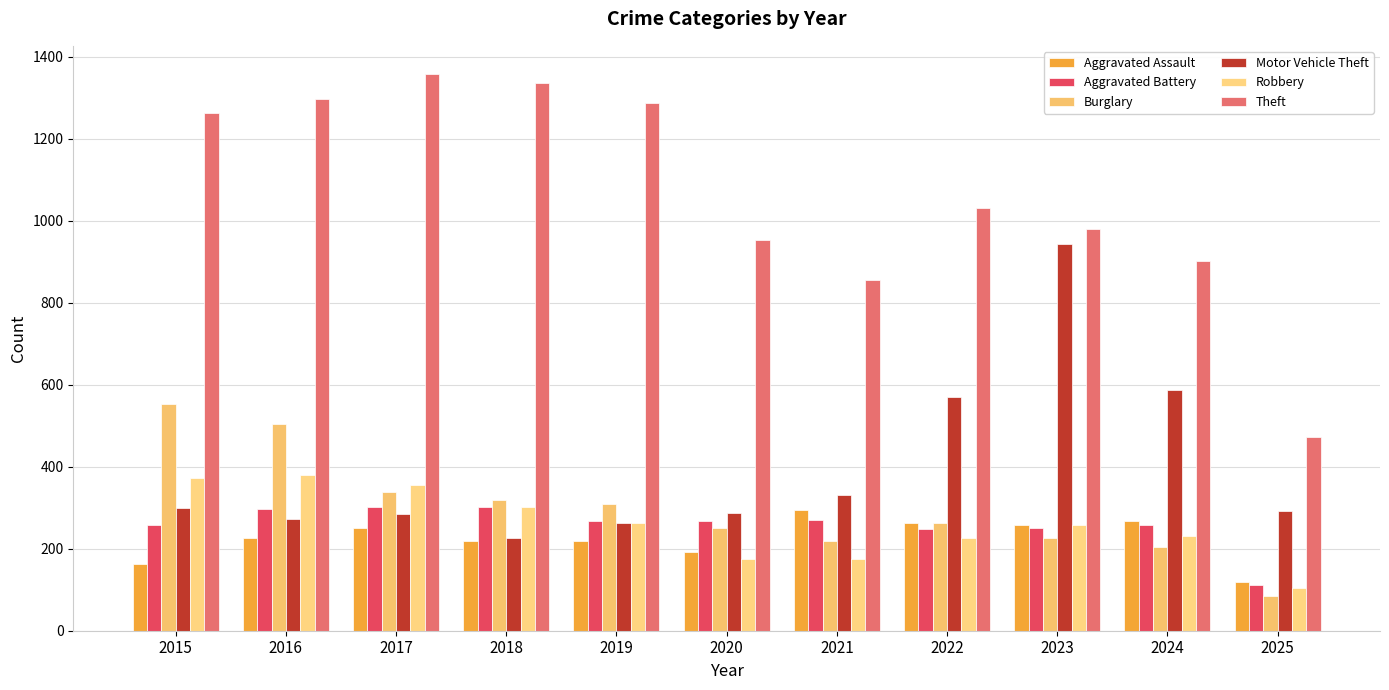

Rank the series by their maximum value, from highest to lowest.

Theft, Motor Vehicle Theft, Burglary, Robbery, Aggravated Battery, Aggravated Assault